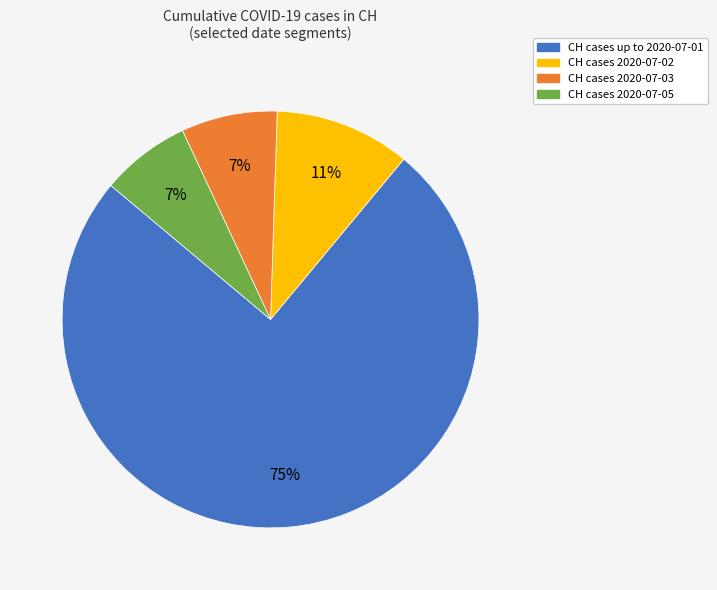

Is there a majority slice in this chart?

Yes